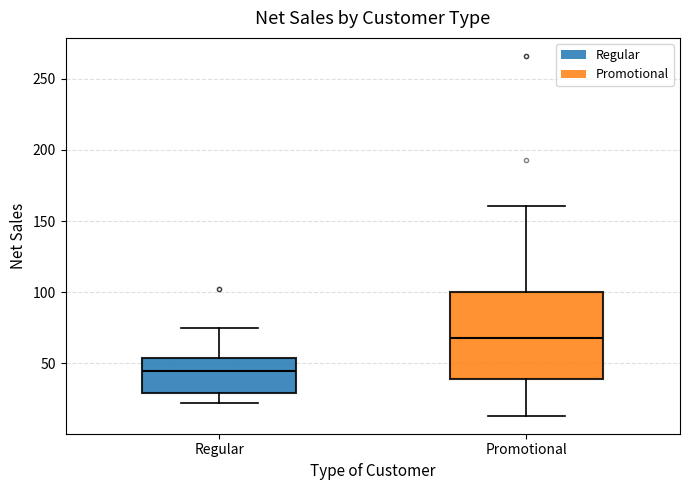

Reading left to right, transcribe this box plot: for each box, give where its median line is, the range the box spans, and where its two whiskers end, as read against the y-axis. The values are not printed on the chart, so give them approximately, as read against the axis.

Regular: median 45, box 30 to 55, whiskers 25 to 75
Promotional: median 70, box 40 to 100, whiskers 15 to 160